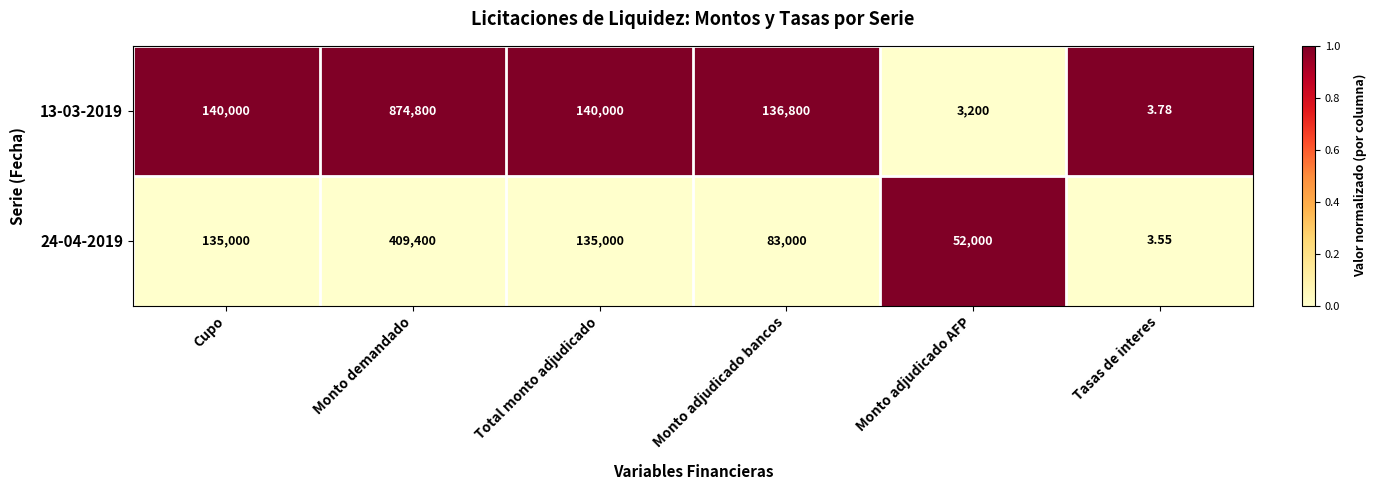

Which category has the highest value in the 13-03-2019 series?

Monto demandado